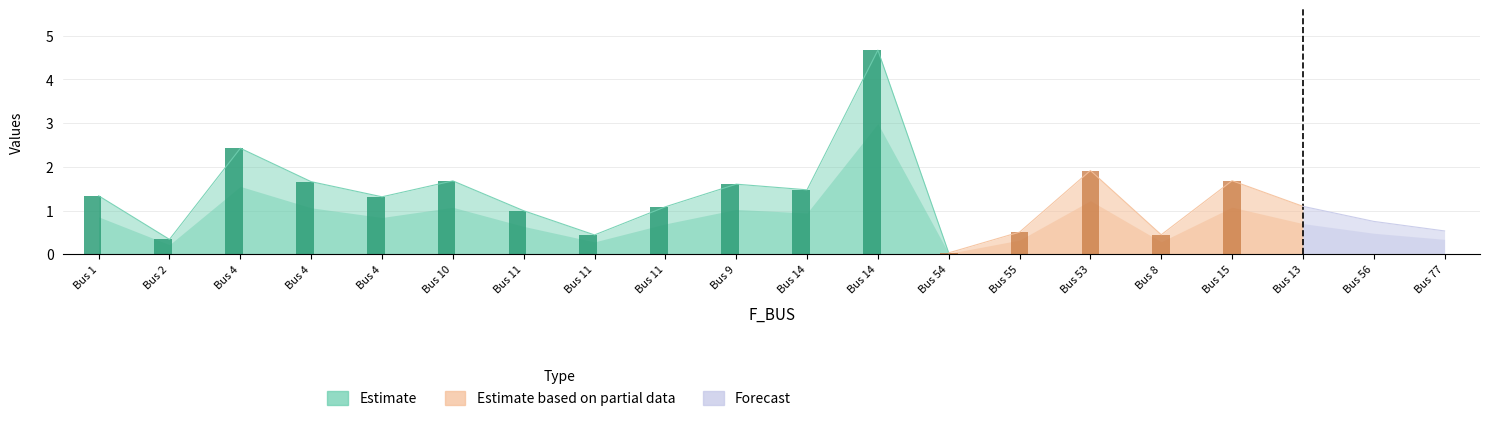

Is it true that BR_R equals 0.4 at 1?

False